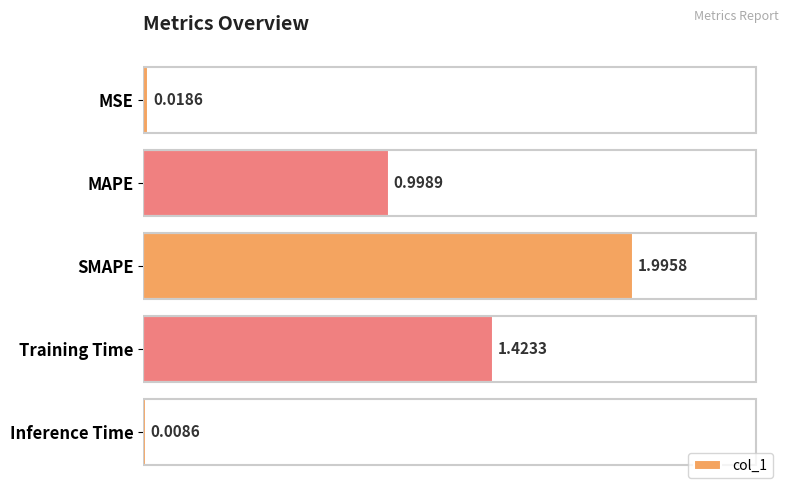

At which category does the chart reach its minimum across all series?

Inference Time